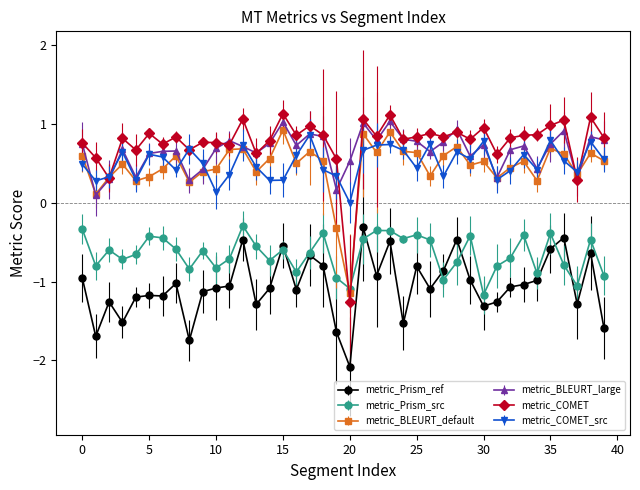

Which series has the largest range (max minus min)?

metric_COMET